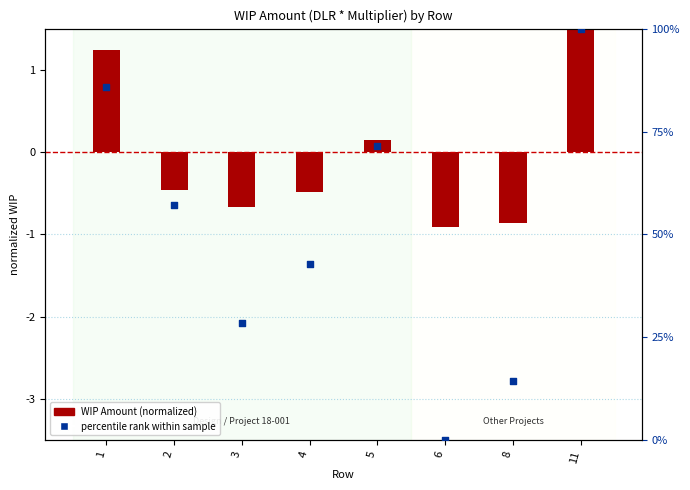

Which series reaches the maximum Y coordinate?

percentile rank within sample